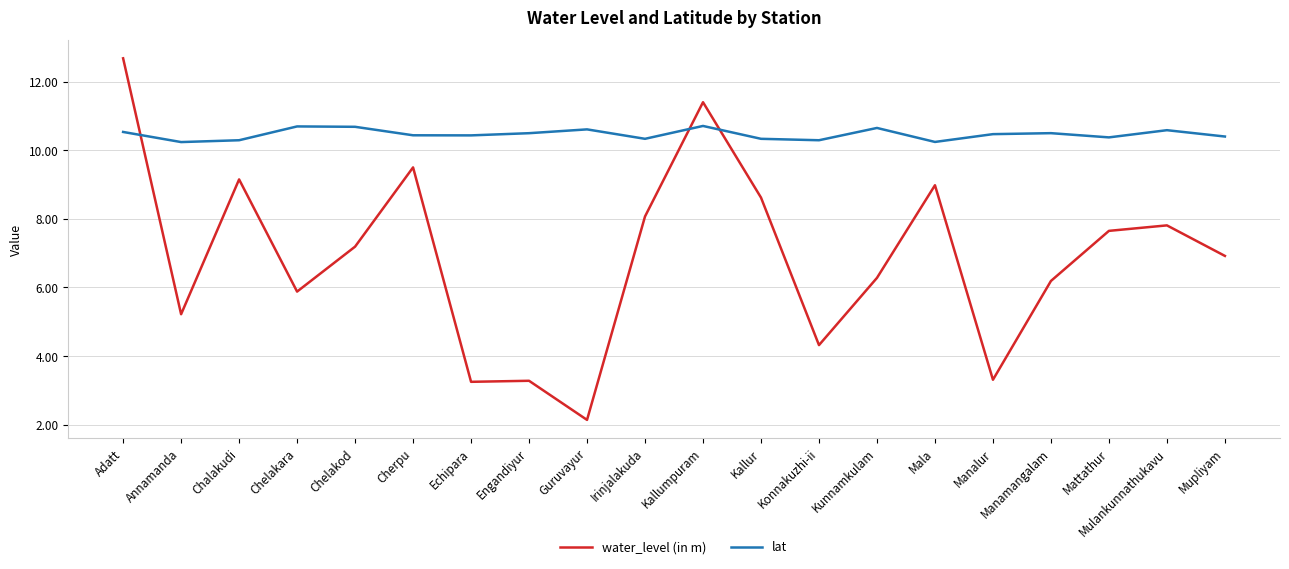

Which series has the widest spread of values?

water_level (in m)